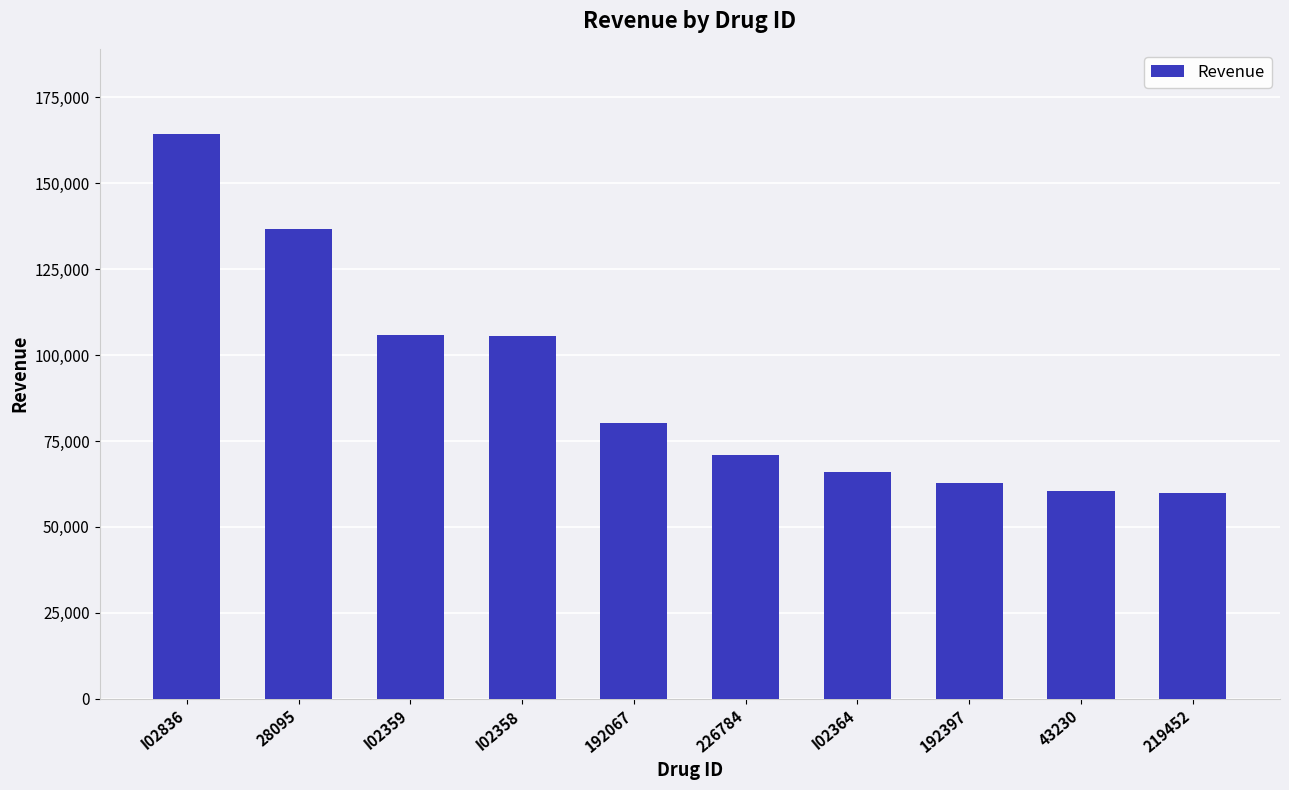

What is the ratio of the value at I02358 to the value at 226784?

1.5